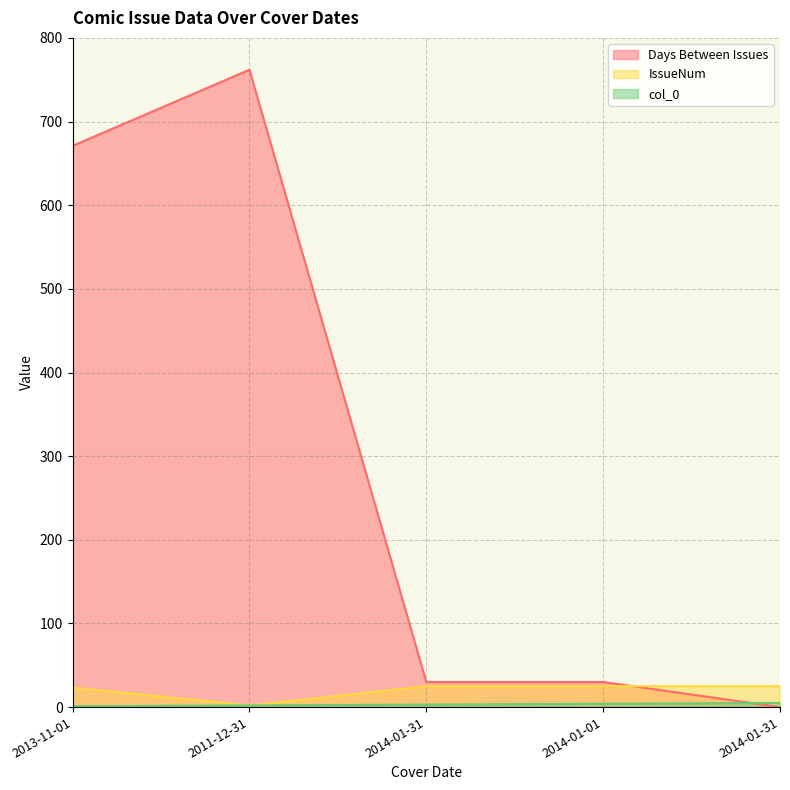

Reading right to left, transcribe all the data shown in this chart.

Days Between Issues: 2014-01-31=0.0	2014-01-01=30.0	2014-01-31=30.0	2011-12-31=762.0	2013-11-01=671.0
IssueNum: 2014-01-31=25.0	2014-01-01=25.0	2014-01-31=25.0	2011-12-31=2.0	2013-11-01=23.3
col_0: 2014-01-31=5.0	2014-01-01=4.0	2014-01-31=3.0	2011-12-31=2.0	2013-11-01=1.0